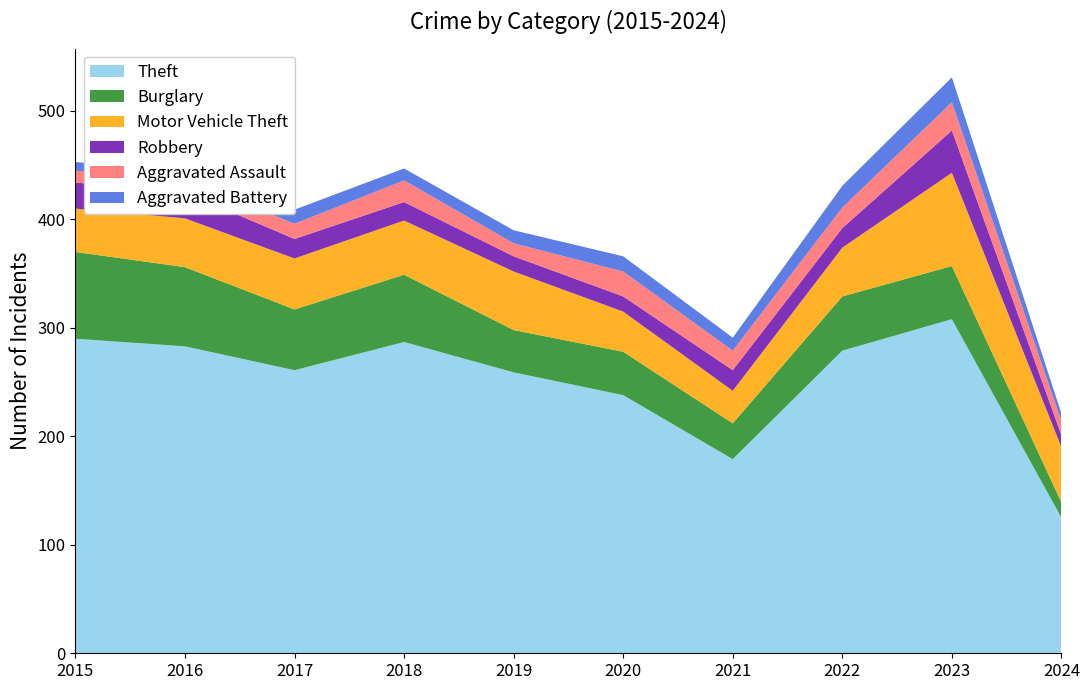

Reading left to right, extract all data points from this chart.

Theft: 2015=290	2016=283	2017=261	2018=287	2019=259	2020=238	2021=179	2022=279	2023=308	2024=125
Burglary: 2015=80	2016=73	2017=56	2018=62	2019=39	2020=40	2021=33	2022=50	2023=49	2024=14
Motor Vehicle Theft: 2015=40	2016=45	2017=47	2018=50	2019=54	2020=37	2021=30	2022=45	2023=86	2024=51
Robbery: 2015=24	2016=24	2017=18	2018=17	2019=14	2020=14	2021=19	2022=18	2023=39	2024=11
Aggravated Assault: 2015=11	2016=12	2017=14	2018=20	2019=12	2020=23	2021=18	2022=19	2023=26	2024=13
Aggravated Battery: 2015=8	2016=6	2017=13	2018=11	2019=12	2020=14	2021=12	2022=20	2023=23	2024=7